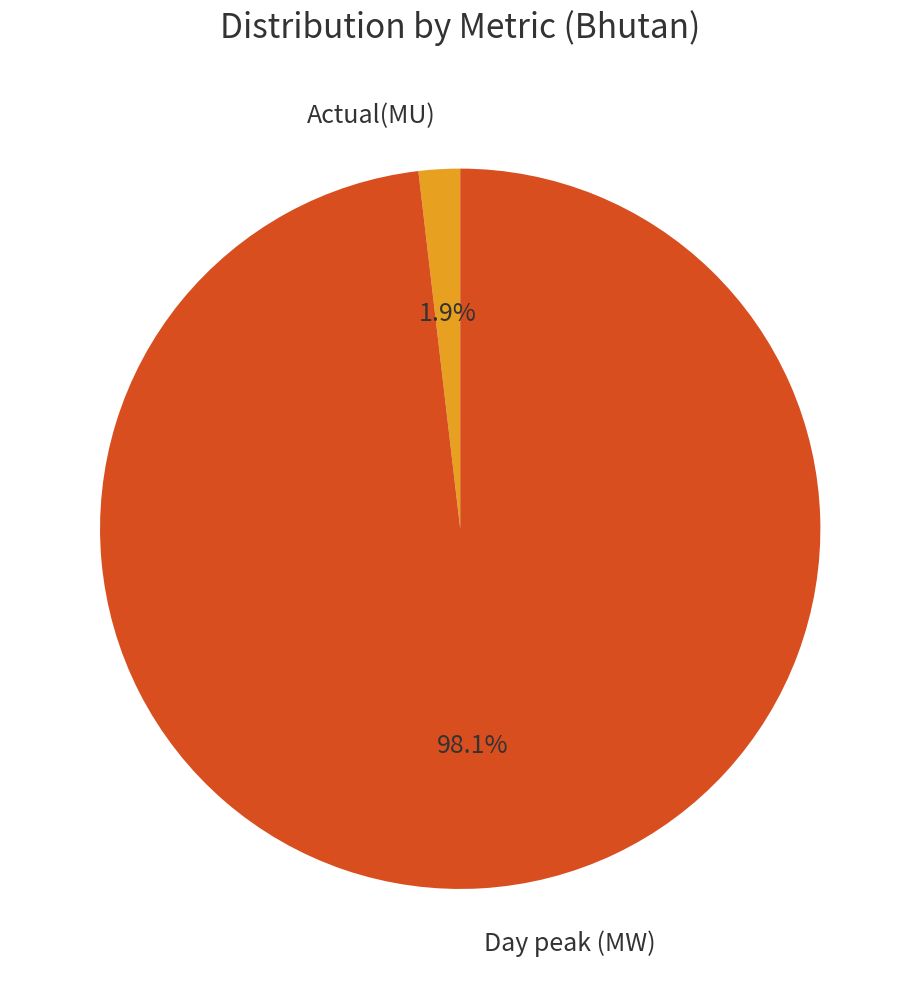

Which slice is the largest?

Day peak (MW)